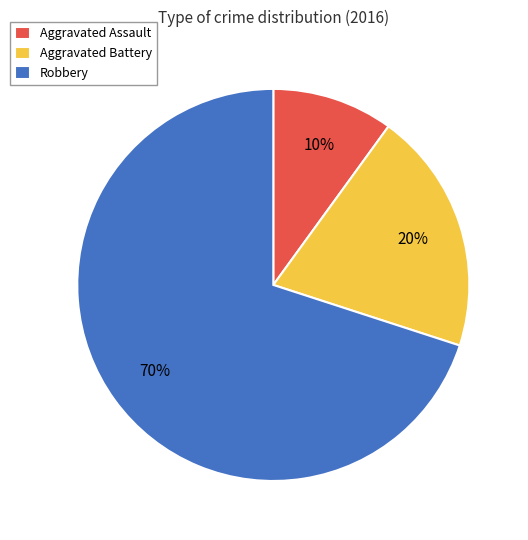

To the nearest percent, what portion does Aggravated Assault represent?

10%